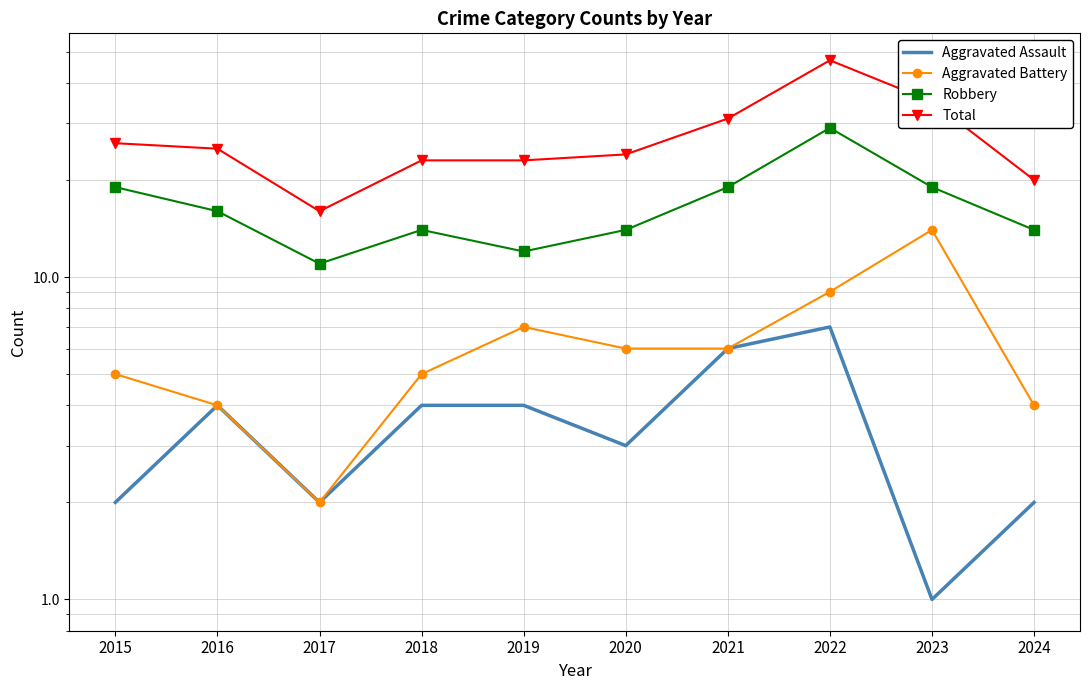

What is the sum of the Total values at 2015 and 2017?

42